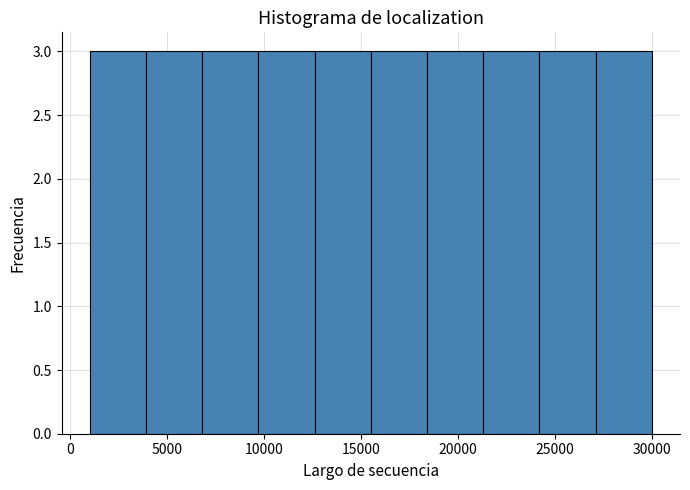

How tall is the bar that spans 12600 to 15500 on the x-axis? Neither the bar edges nor the heights are printed on the chart, so give them approximately, as read against the axes.

3